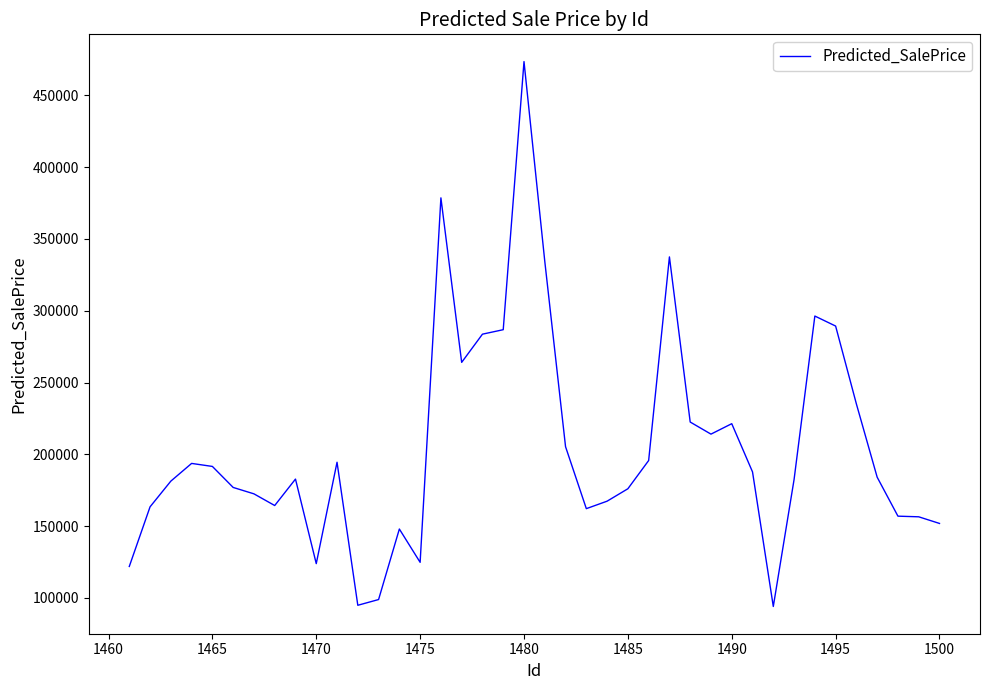

What is the maximum value shown in the chart?

473553.3